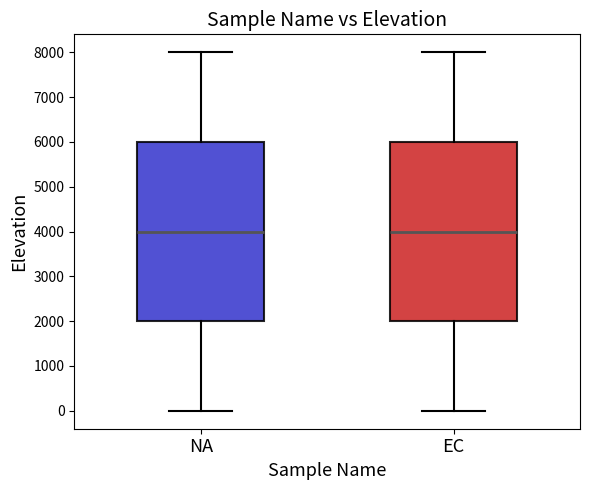

Where is the lower edge of the box for EC on the y-axis? The values are not printed on the chart, so give them approximately, as read against the axis.

2000